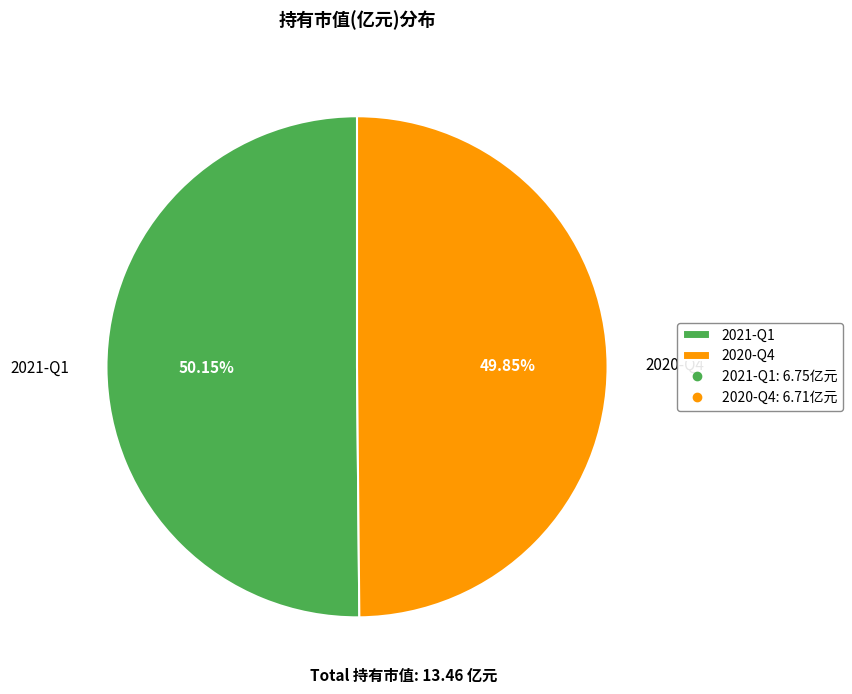

To the nearest percent, what percentage of the pie is 2021-Q1?

50%